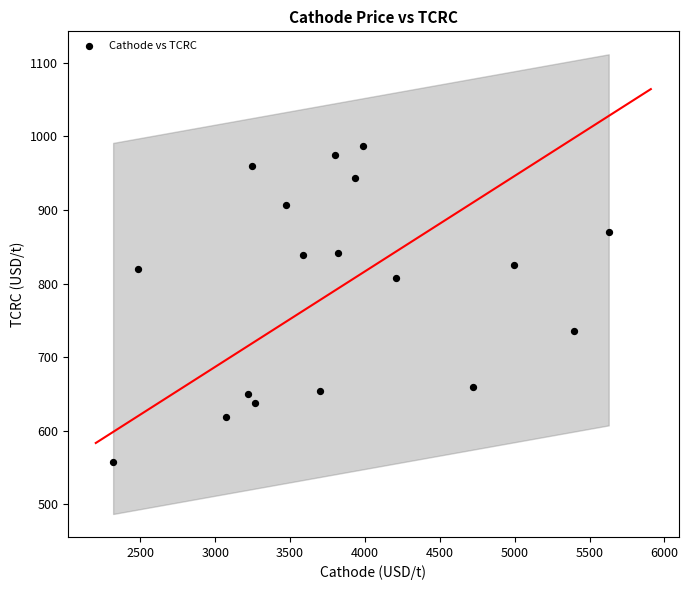

What is the range of Y values (max minus min)?

429.5